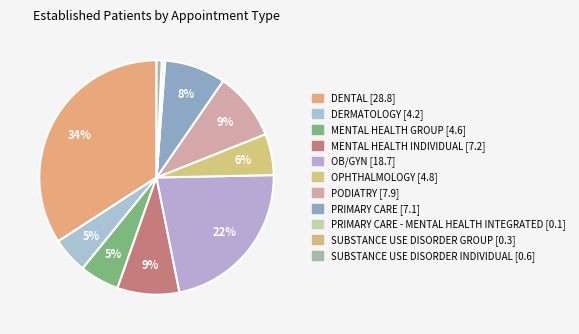

Rank the categories by value from highest to lowest.

DENTAL, OB/GYN, PODIATRY, MENTAL HEALTH INDIVIDUAL, PRIMARY CARE, OPHTHALMOLOGY, MENTAL HEALTH GROUP, DERMATOLOGY, SUBSTANCE USE DISORDER INDIVIDUAL, SUBSTANCE USE DISORDER GROUP, PRIMARY CARE - MENTAL HEALTH INTEGRATED